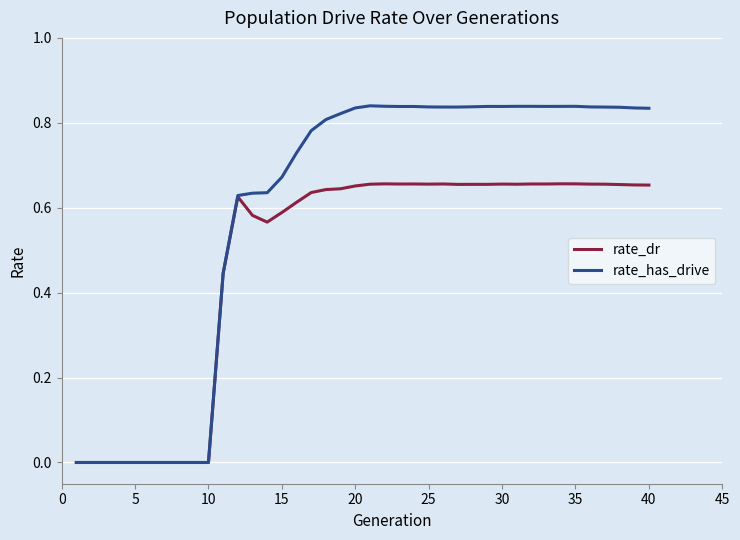

Which series has the widest spread of values?

rate_has_drive